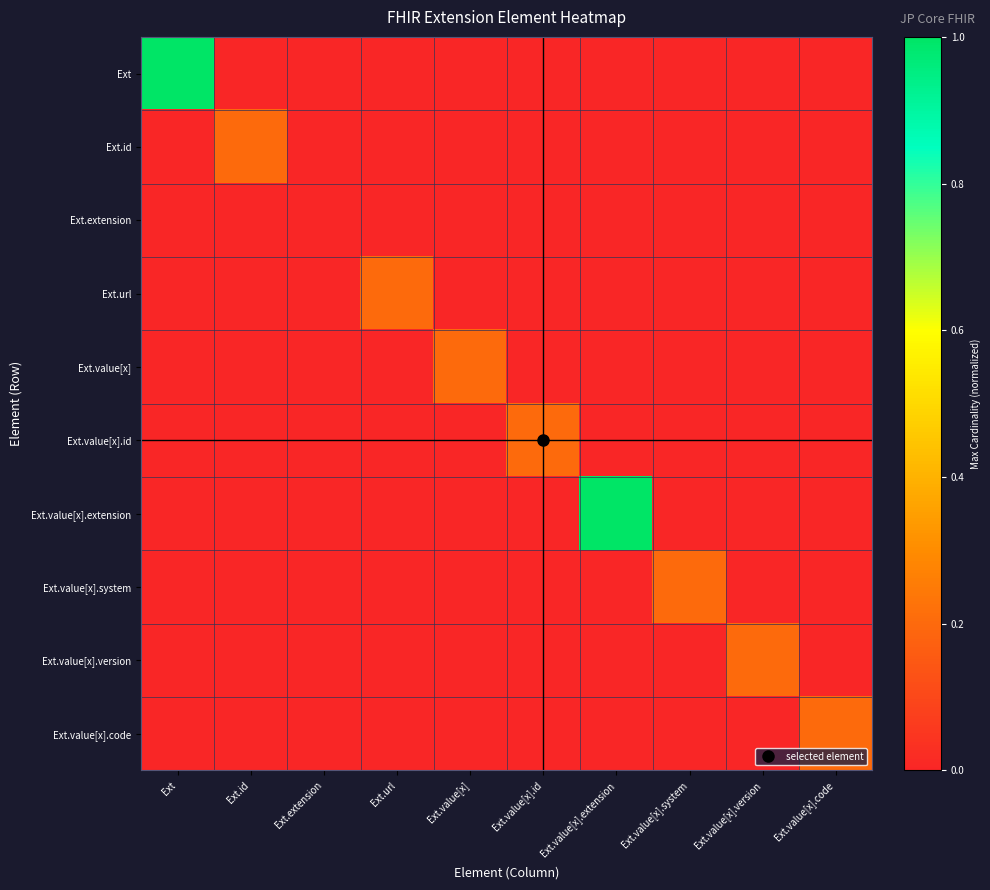

Reading left to right, what are all the values shown in this chart?

Ext: Ext=1.0	Ext.id=0.0	Ext.extension=0.0	Ext.url=0.0	Ext.value[x]=0.0	Ext.value[x].id=0.0	Ext.value[x].extension=0.0	Ext.value[x].system=0.0	Ext.value[x].version=0.0	Ext.value[x].code=0.0
Ext.id: Ext=0.0	Ext.id=0.2	Ext.extension=0.0	Ext.url=0.0	Ext.value[x]=0.0	Ext.value[x].id=0.0	Ext.value[x].extension=0.0	Ext.value[x].system=0.0	Ext.value[x].version=0.0	Ext.value[x].code=0.0
Ext.extension: Ext=0.0	Ext.id=0.0	Ext.extension=0.0	Ext.url=0.0	Ext.value[x]=0.0	Ext.value[x].id=0.0	Ext.value[x].extension=0.0	Ext.value[x].system=0.0	Ext.value[x].version=0.0	Ext.value[x].code=0.0
Ext.url: Ext=0.0	Ext.id=0.0	Ext.extension=0.0	Ext.url=0.2	Ext.value[x]=0.0	Ext.value[x].id=0.0	Ext.value[x].extension=0.0	Ext.value[x].system=0.0	Ext.value[x].version=0.0	Ext.value[x].code=0.0
Ext.value[x]: Ext=0.0	Ext.id=0.0	Ext.extension=0.0	Ext.url=0.0	Ext.value[x]=0.2	Ext.value[x].id=0.0	Ext.value[x].extension=0.0	Ext.value[x].system=0.0	Ext.value[x].version=0.0	Ext.value[x].code=0.0
Ext.value[x].id: Ext=0.0	Ext.id=0.0	Ext.extension=0.0	Ext.url=0.0	Ext.value[x]=0.0	Ext.value[x].id=0.2	Ext.value[x].extension=0.0	Ext.value[x].system=0.0	Ext.value[x].version=0.0	Ext.value[x].code=0.0
Ext.value[x].extension: Ext=0.0	Ext.id=0.0	Ext.extension=0.0	Ext.url=0.0	Ext.value[x]=0.0	Ext.value[x].id=0.0	Ext.value[x].extension=1.0	Ext.value[x].system=0.0	Ext.value[x].version=0.0	Ext.value[x].code=0.0
Ext.value[x].system: Ext=0.0	Ext.id=0.0	Ext.extension=0.0	Ext.url=0.0	Ext.value[x]=0.0	Ext.value[x].id=0.0	Ext.value[x].extension=0.0	Ext.value[x].system=0.2	Ext.value[x].version=0.0	Ext.value[x].code=0.0
Ext.value[x].version: Ext=0.0	Ext.id=0.0	Ext.extension=0.0	Ext.url=0.0	Ext.value[x]=0.0	Ext.value[x].id=0.0	Ext.value[x].extension=0.0	Ext.value[x].system=0.0	Ext.value[x].version=0.2	Ext.value[x].code=0.0
Ext.value[x].code: Ext=0.0	Ext.id=0.0	Ext.extension=0.0	Ext.url=0.0	Ext.value[x]=0.0	Ext.value[x].id=0.0	Ext.value[x].extension=0.0	Ext.value[x].system=0.0	Ext.value[x].version=0.0	Ext.value[x].code=0.2